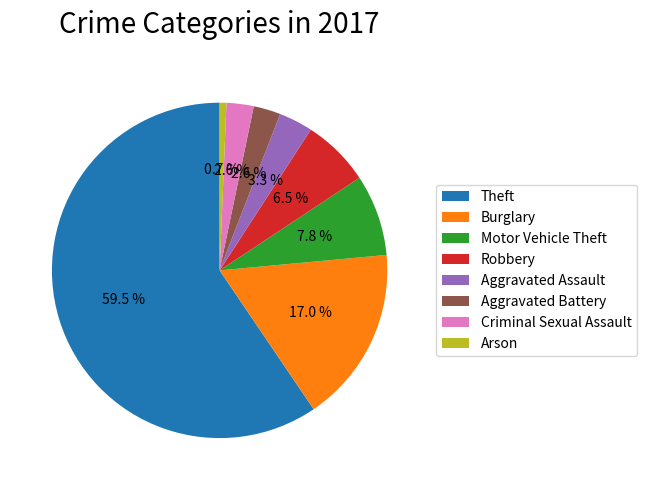

What is the ratio of the value at Aggravated Assault to the value at Robbery?

0.5